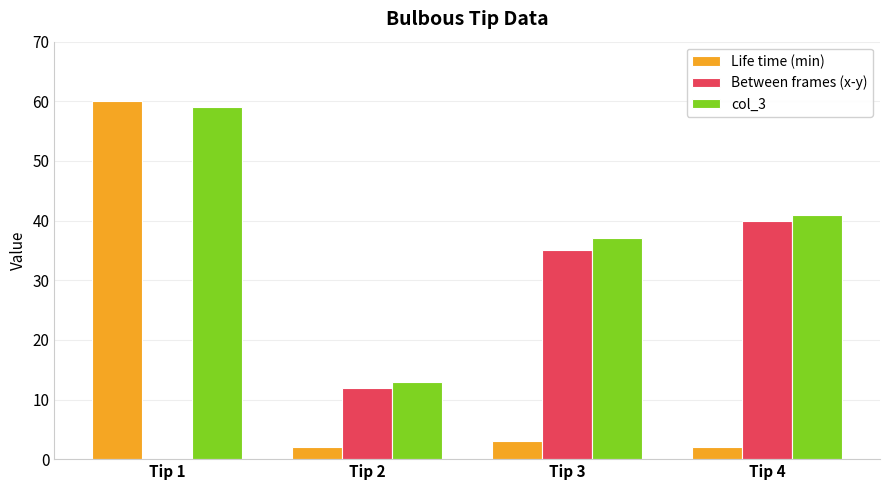

What is the sum of the Between frames (x-y) values at Tip 4 and Tip 1?

40